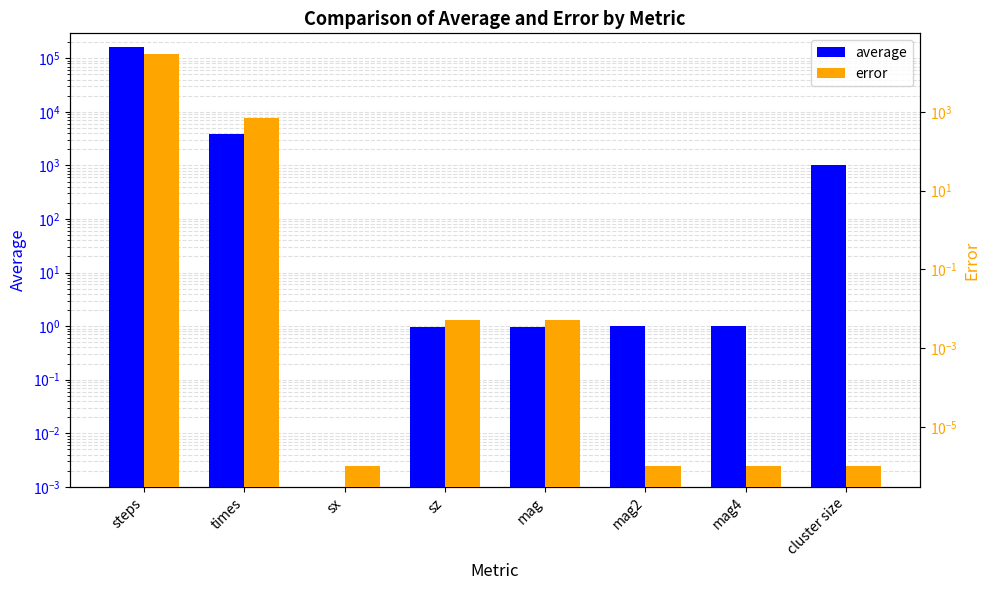

Which series has the largest total across all categories?

average